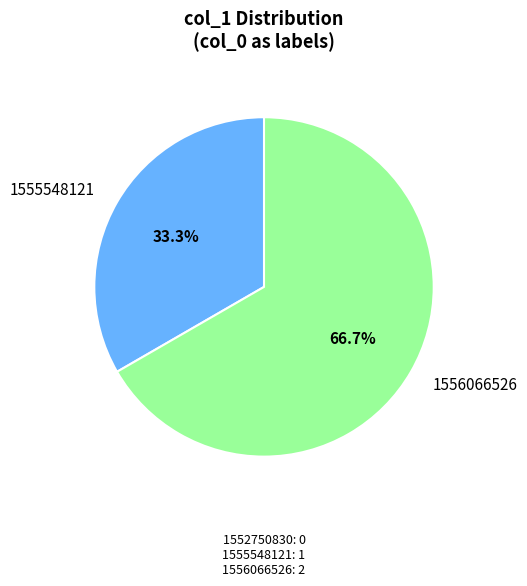

Do 1555548121 and 1556066526 together represent more than half of the pie?

Yes